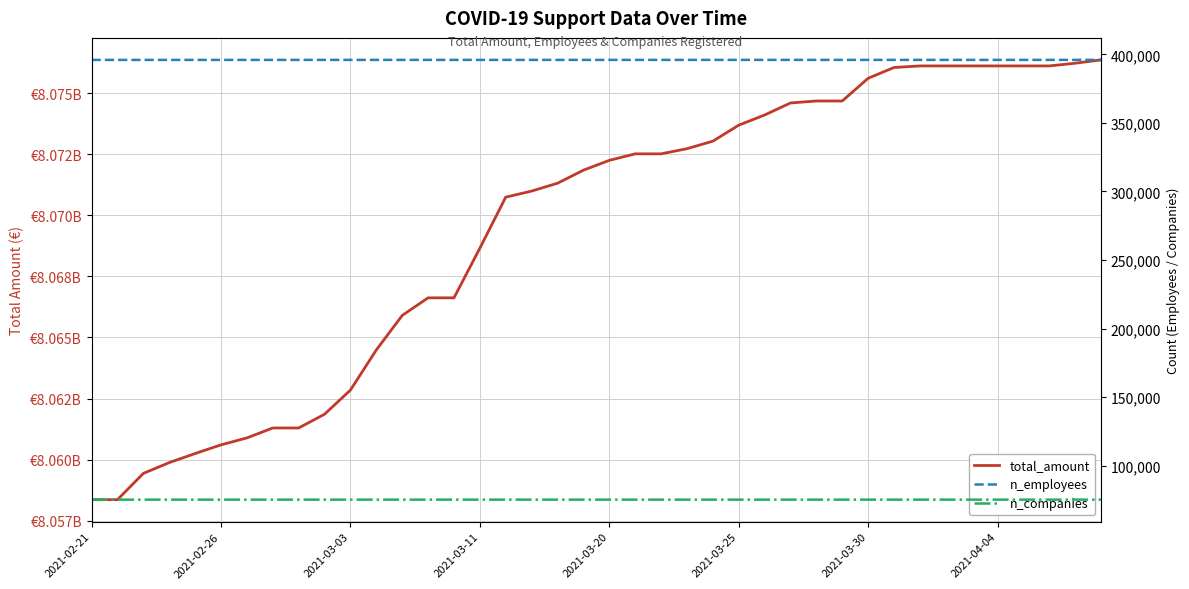

What is the difference between the highest and lowest values at 29?

8074603282